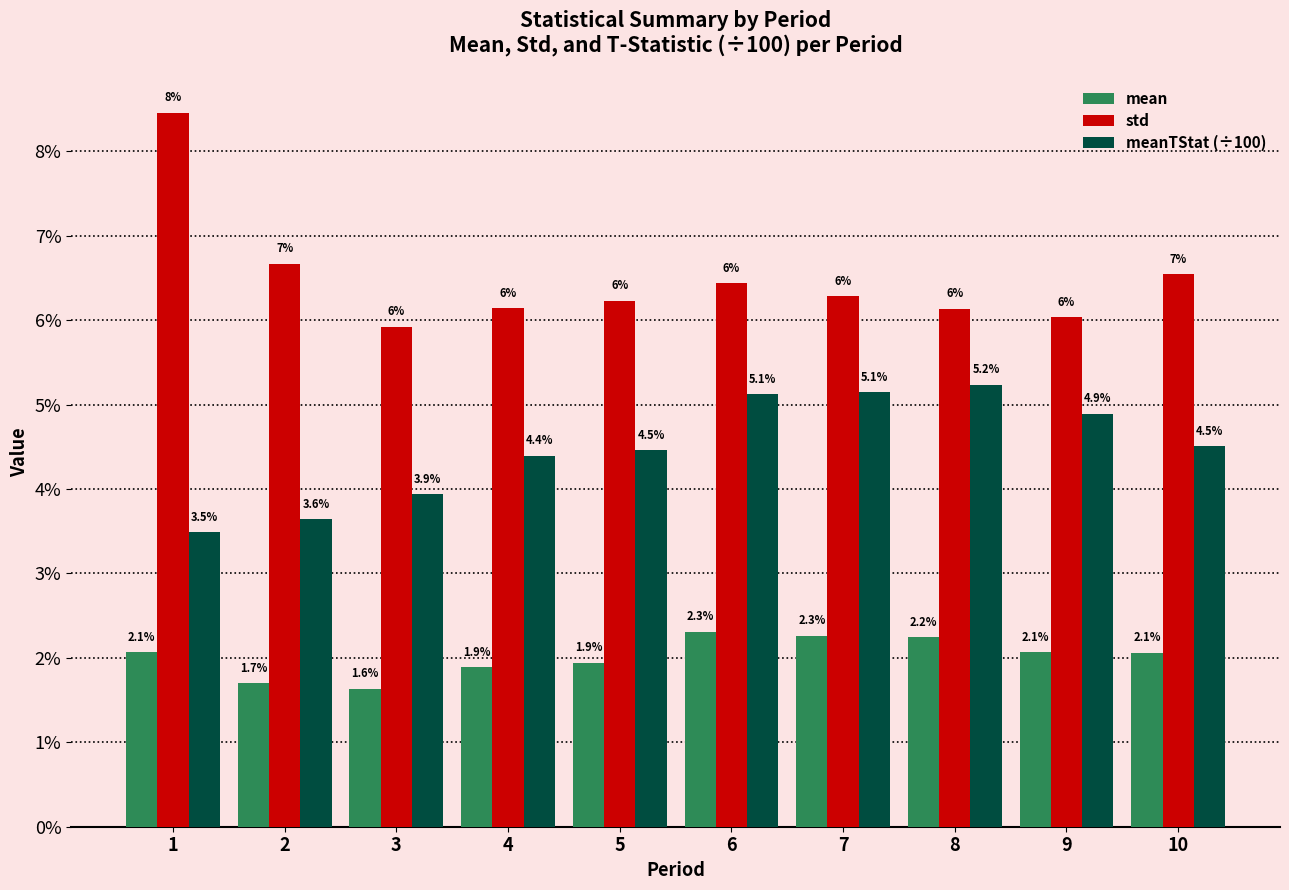

List the series in order of their overall mean, highest first.

std, meanTStat (÷100), mean